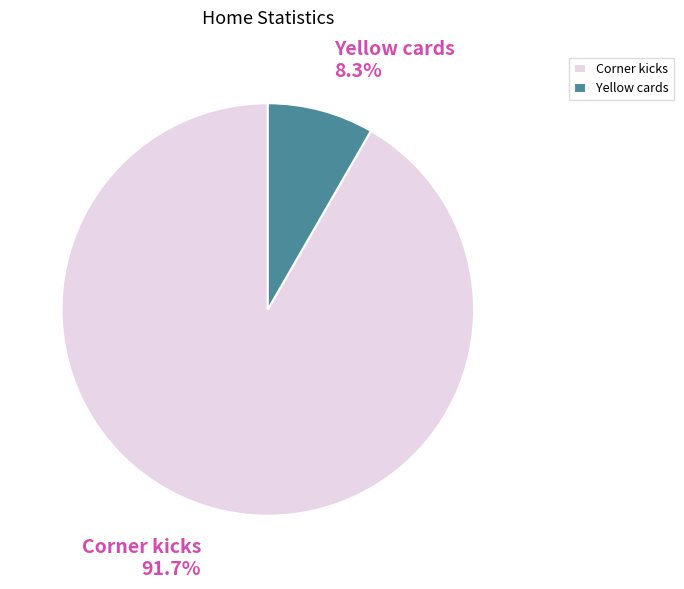

Which slice is the smallest?

Yellow cards